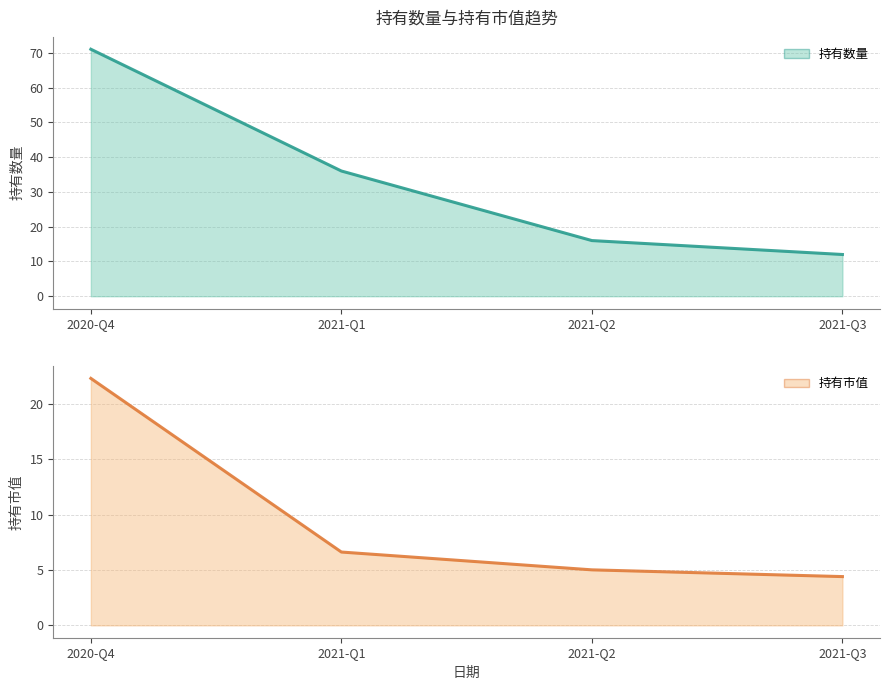

True or false: 持有数量 (line) has more than 1 interior local peaks.

False